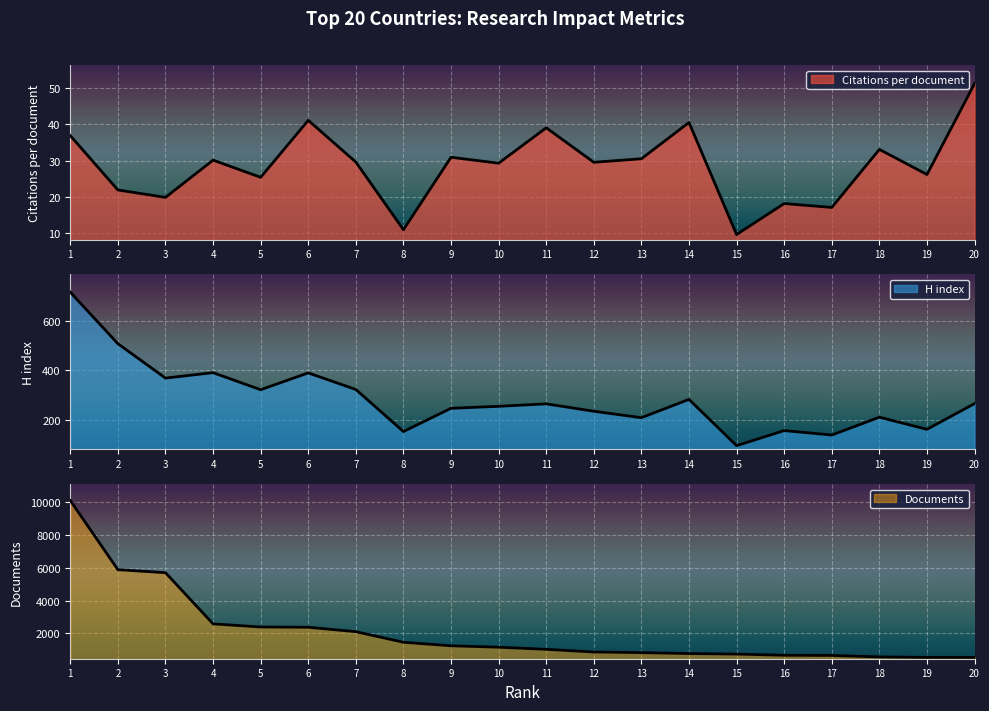

Reading left to right, extract all data points from this chart.

Citations per document: 36.9	21.9	19.8	30.1	25.4	41.1	29.6	10.9	30.9	29.3	39.0	29.5	30.5	40.5	9.6	18.1	17.1	33.1	26.1	51.2
H index: 716.0	508.0	369.0	391.0	322.0	390.0	323.0	153.0	247.0	255.0	265.0	235.0	209.0	283.0	96.0	157.0	139.0	211.0	162.0	266.0
Documents: 10113.0	5887.0	5704.0	2577.0	2387.0	2370.0	2099.0	1453.0	1238.0	1151.0	1021.0	860.0	820.0	764.0	731.0	658.0	648.0	558.0	529.0	527.0